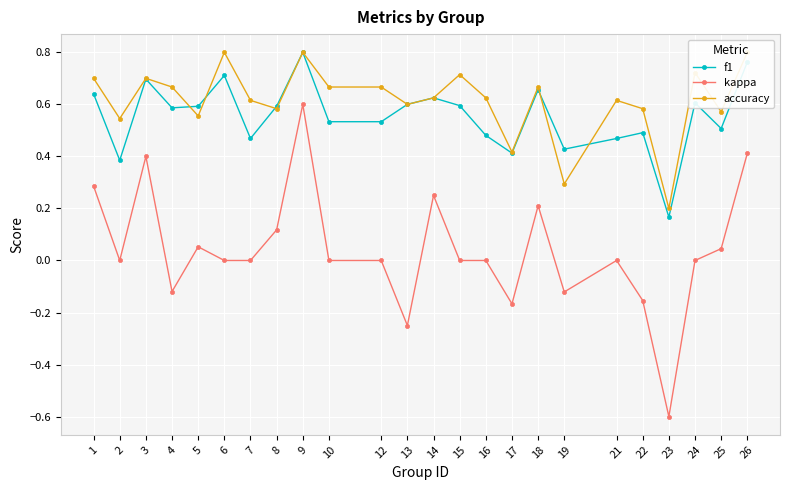

What is the difference between the highest and lowest values at 18?

0.5